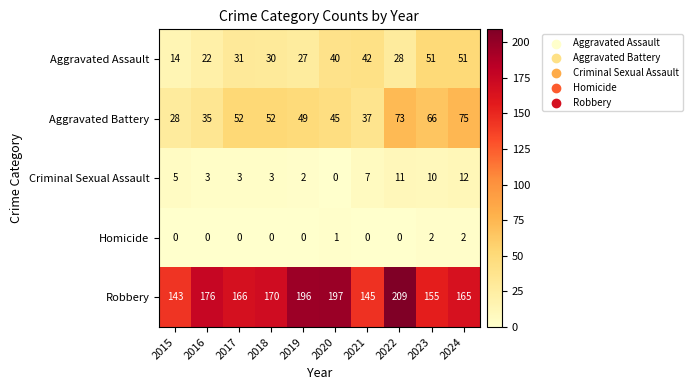

List the series in order of their peak value, highest first.

Robbery, Aggravated Battery, Aggravated Assault, Criminal Sexual Assault, Homicide